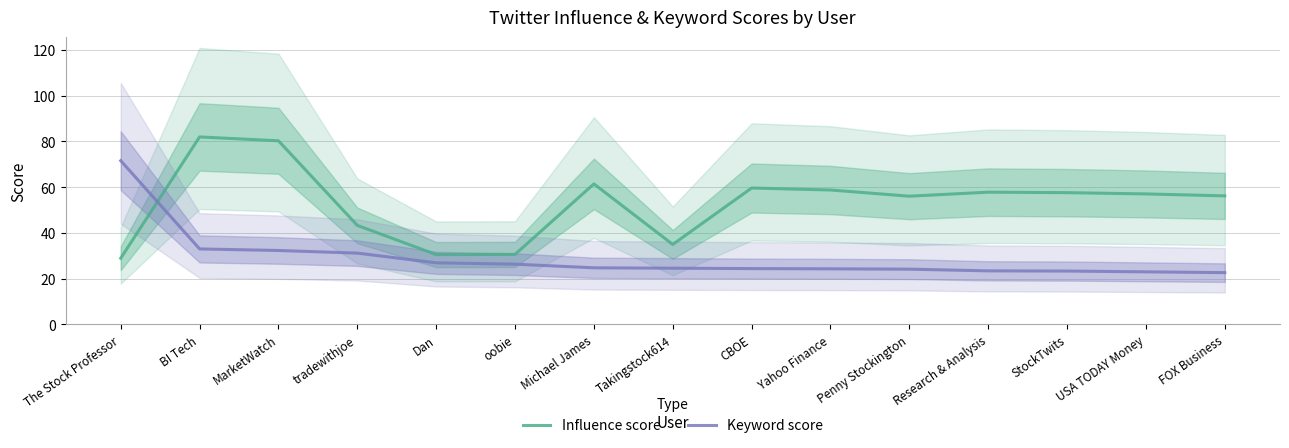

What is the difference between the maximum and minimum values in the Influence score series?

53.1